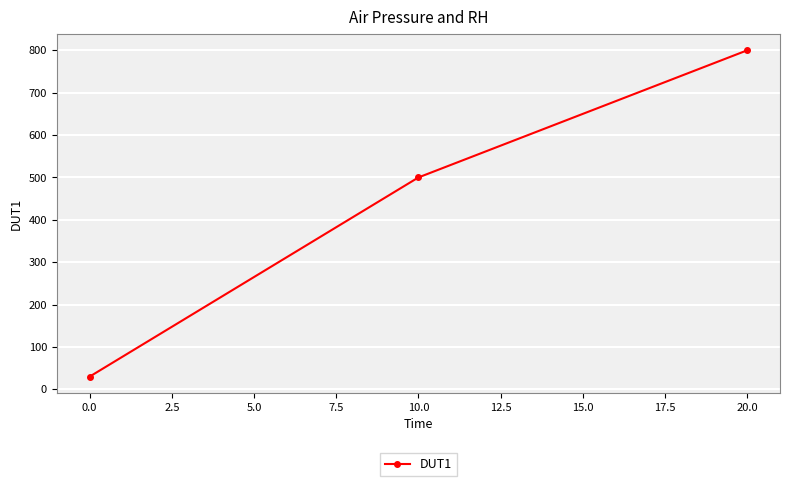

What is the value of the 1st point from the left?

30